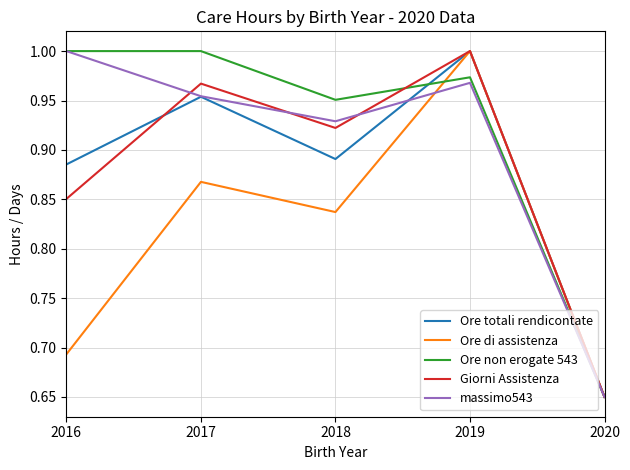

At which label does Ore di assistenza reach its peak?

2019